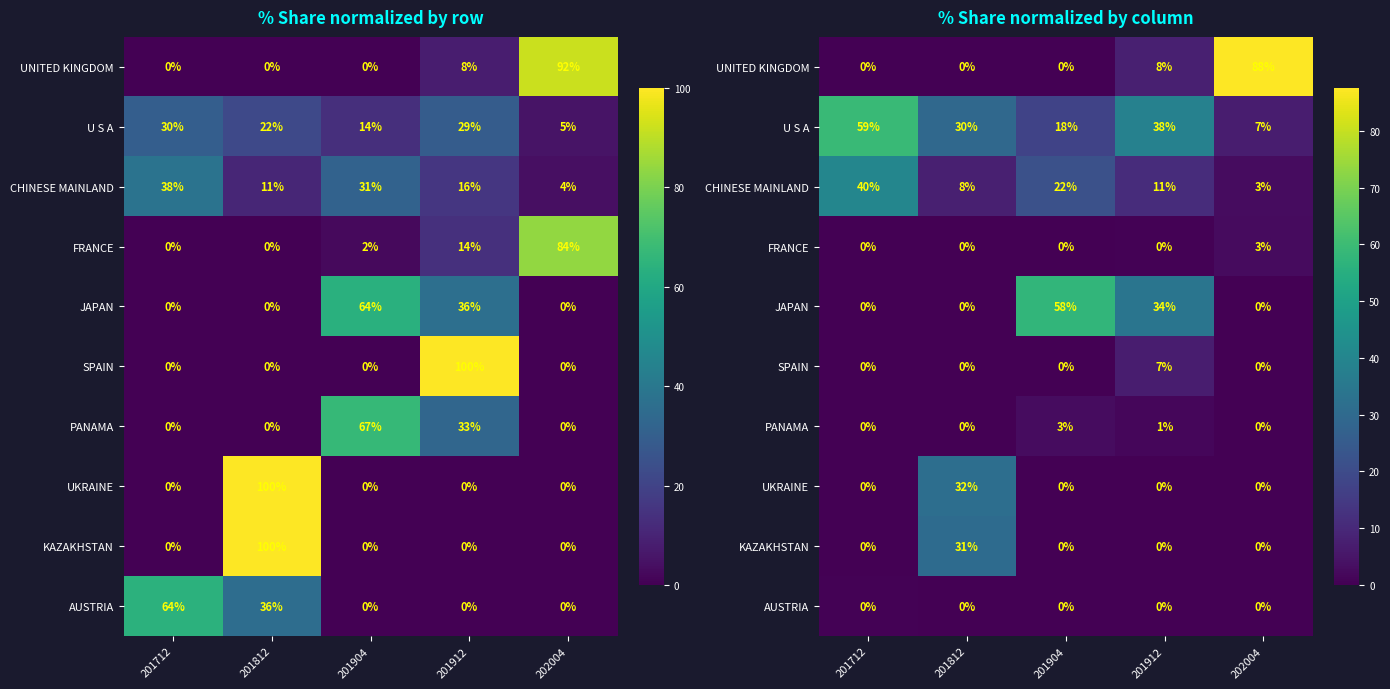

What is the highest value of the UKRAINE series?

31.8